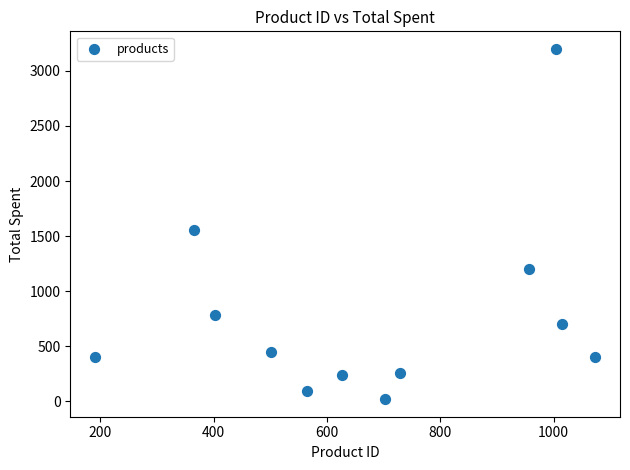

What is the average Y value?

774.9